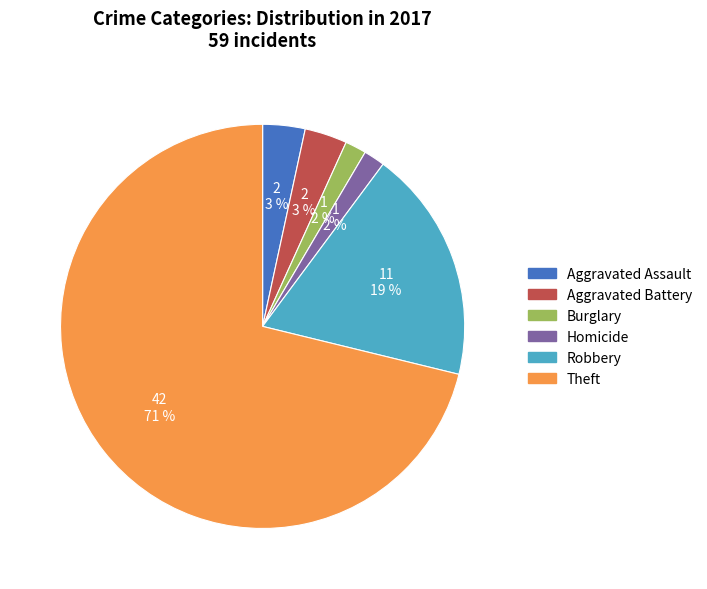

Is there any slice that represents more than half of the pie?

Yes